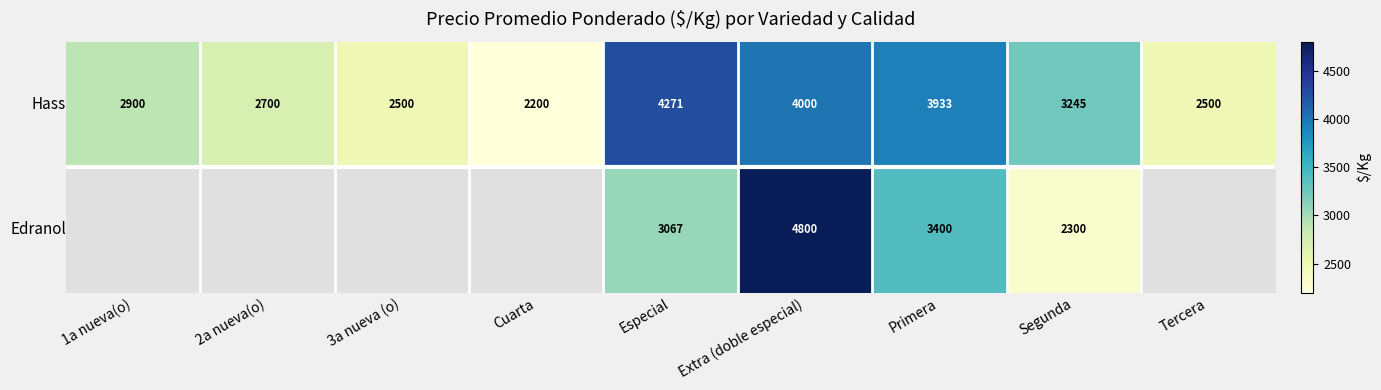

What is the total value across all series at Segunda?

5545